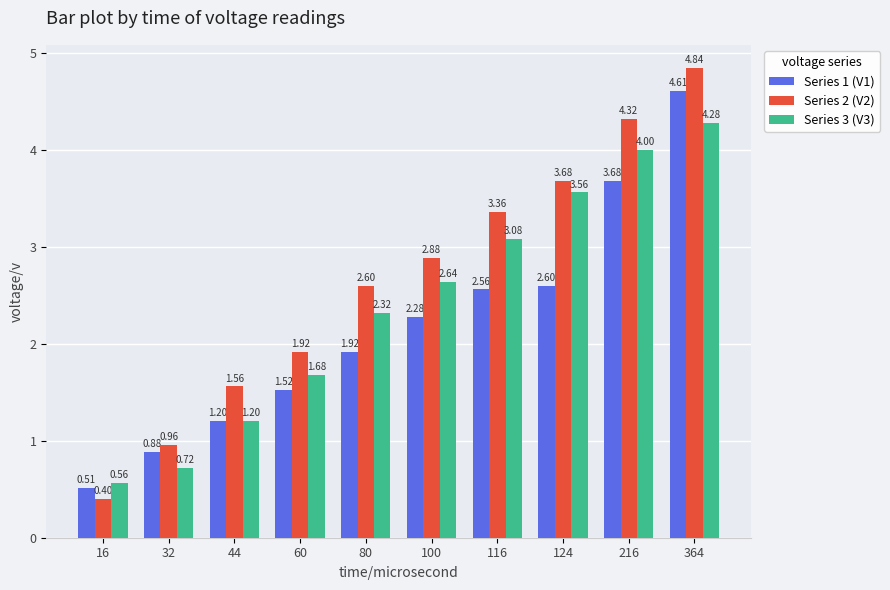

At how many categories does at least one series exceed 2?

6